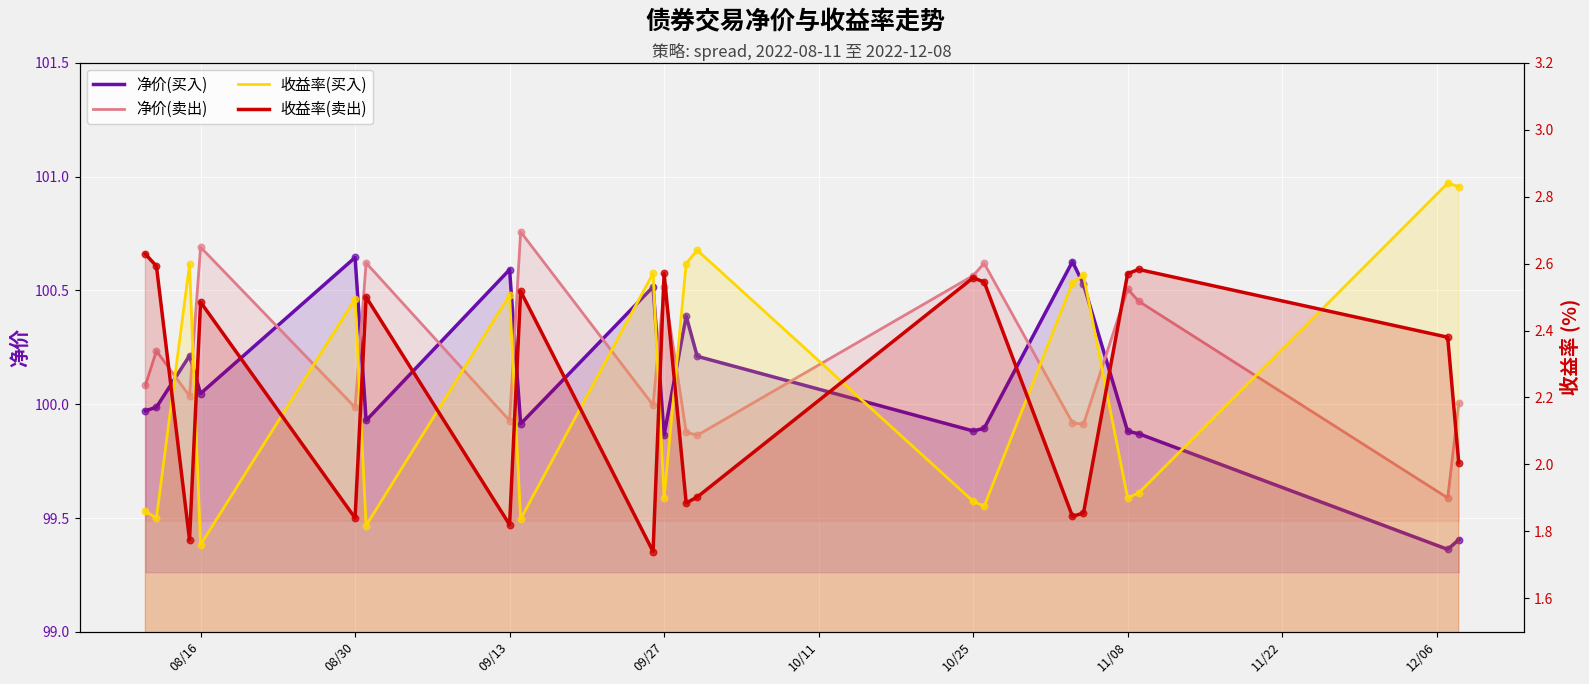

Which series has the widest spread of Y values?

净价(买入)